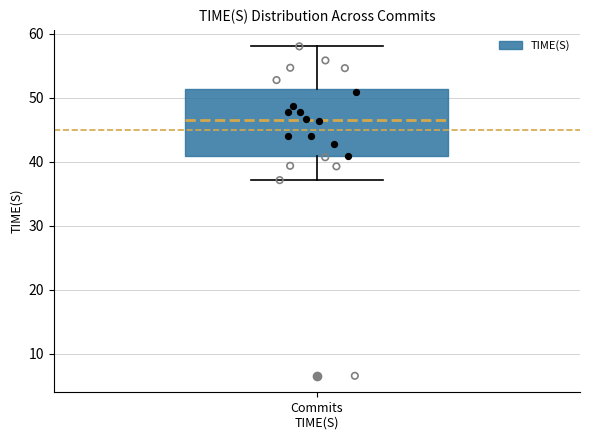

Where does the upper whisker of the box for Commits TIME(S) end on the y-axis? The values are not printed on the chart, so give them approximately, as read against the axis.

58